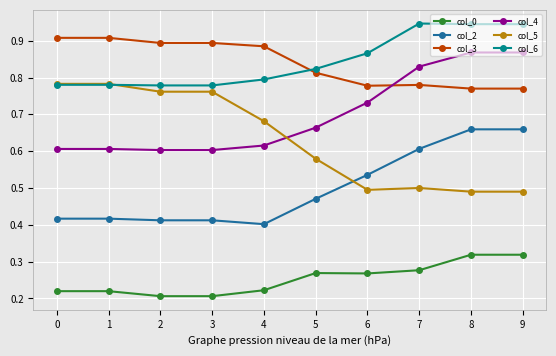

Is the value of col_4 at 3 greater than the value of col_0 at 4?

Yes